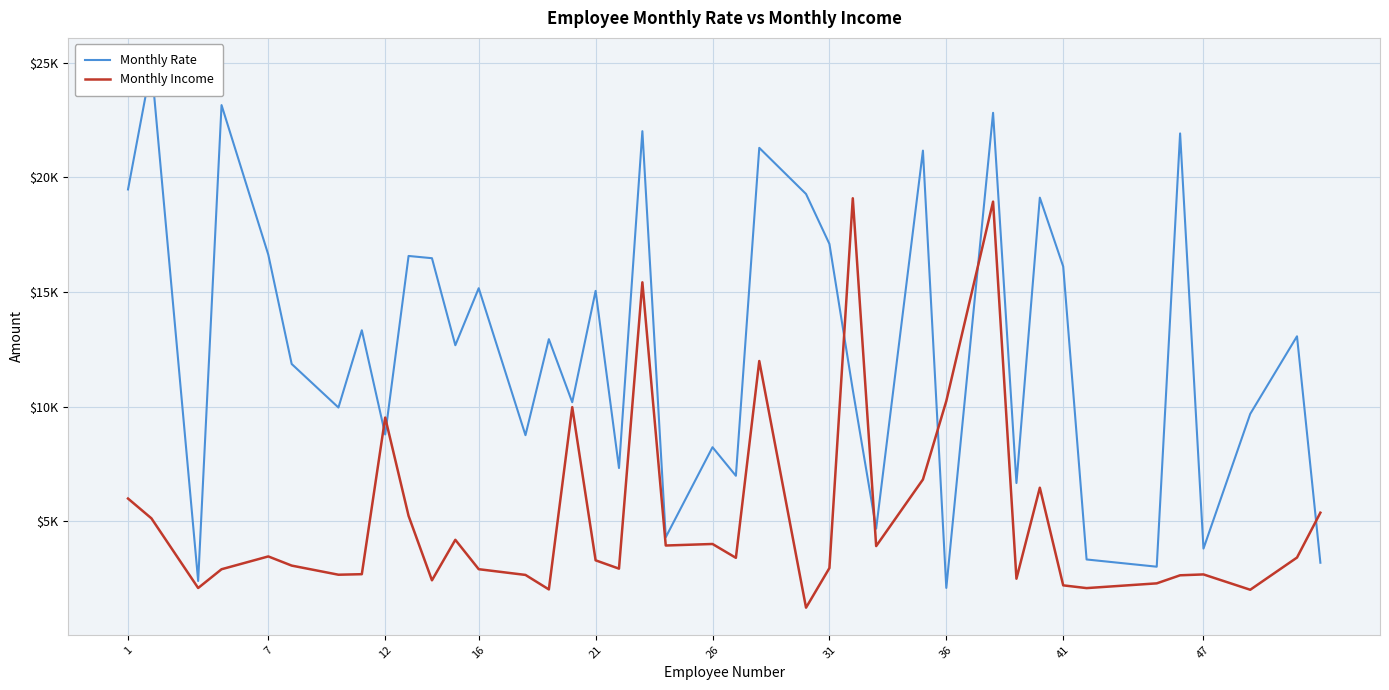

What is the average value of the Monthly Rate series?

12660